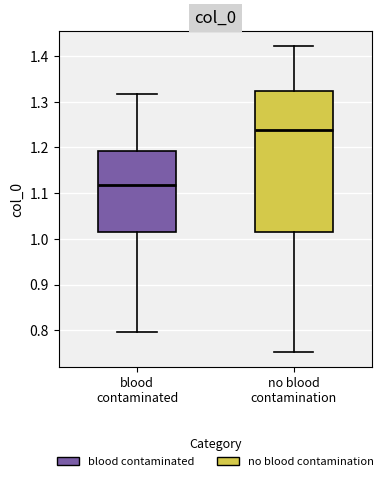

Which box has the lowest median line?

blood contaminated